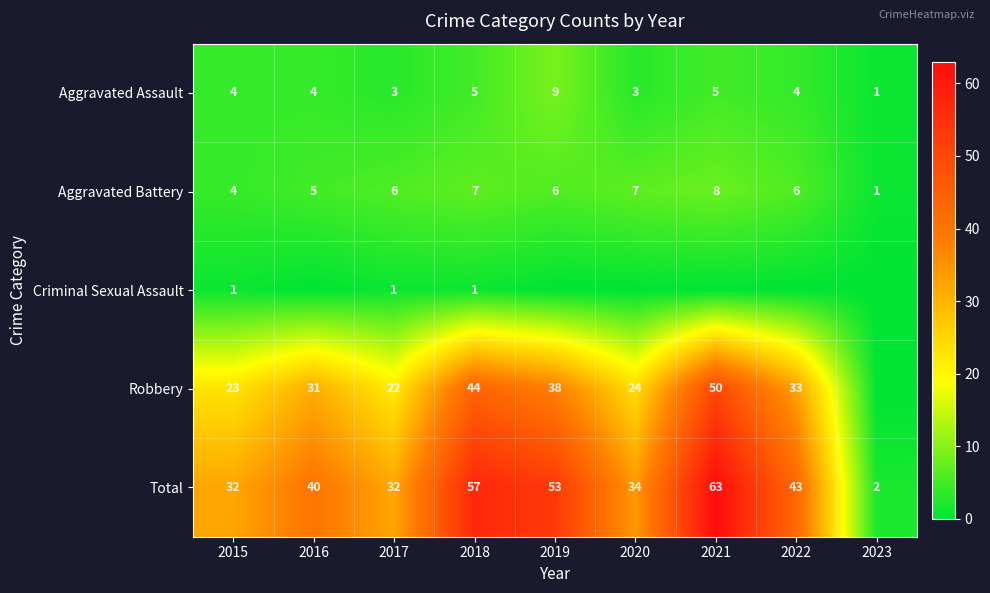

How many data points does each series have?

9